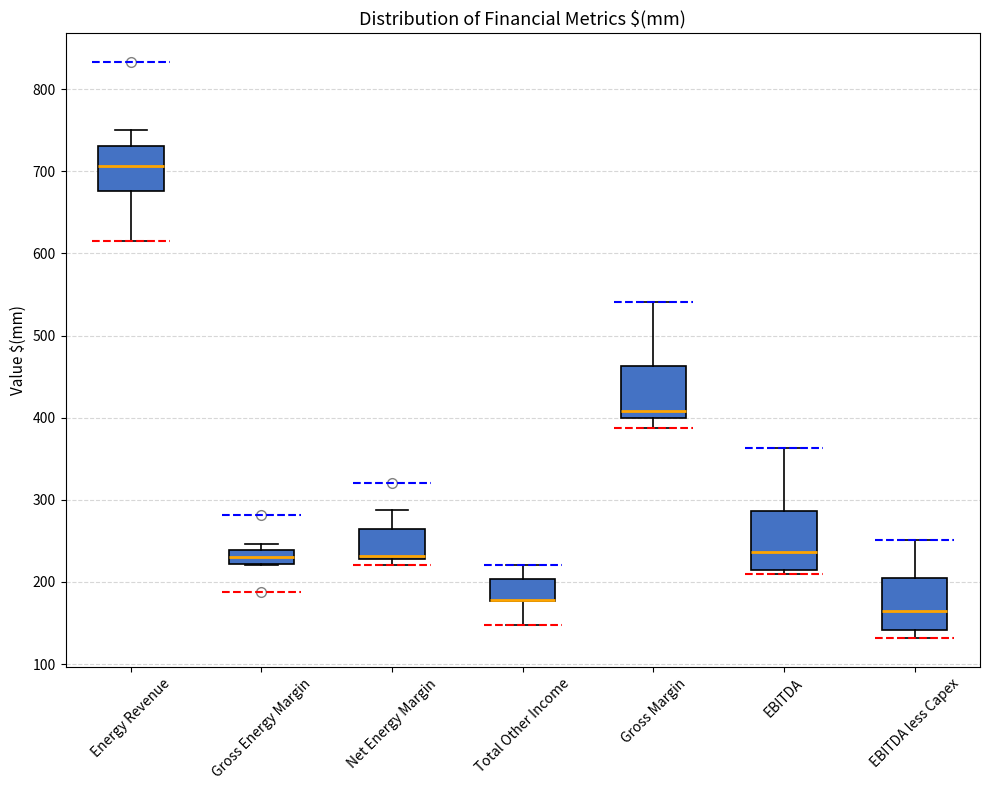

Reading left to right, read every box against the y-axis: the position of its median line, the range the box covers, and the ends of its whiskers. The values are not printed on the chart, so give them approximately, as read against the axis.

Energy Revenue: median 710, box 680 to 730, whiskers 620 to 750
Gross Energy Margin: median 230, box 220 to 240, whiskers 220 to 250
Net Energy Margin: median 230 (just above the box's lower edge), box 230 to 260, whiskers 220 to 290
Total Other Income: median 180 (drawn on the box's lower edge), box 180 to 200, whiskers 150 to 220
Gross Margin: median 410, box 400 to 460, whiskers 390 to 540
EBITDA: median 240, box 210 to 290, whiskers 210 (just below the box's lower edge) to 360
EBITDA less Capex: median 160, box 140 to 210, whiskers 130 to 250